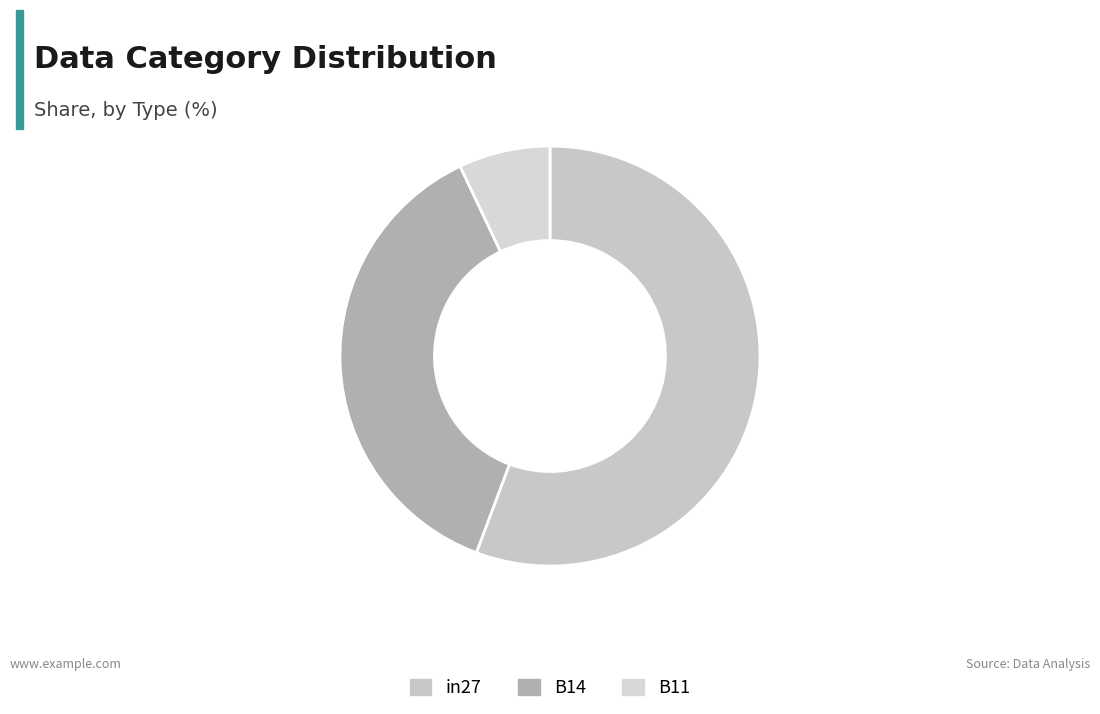

Combined, what portion of the pie is B14 and in27?

93.0%